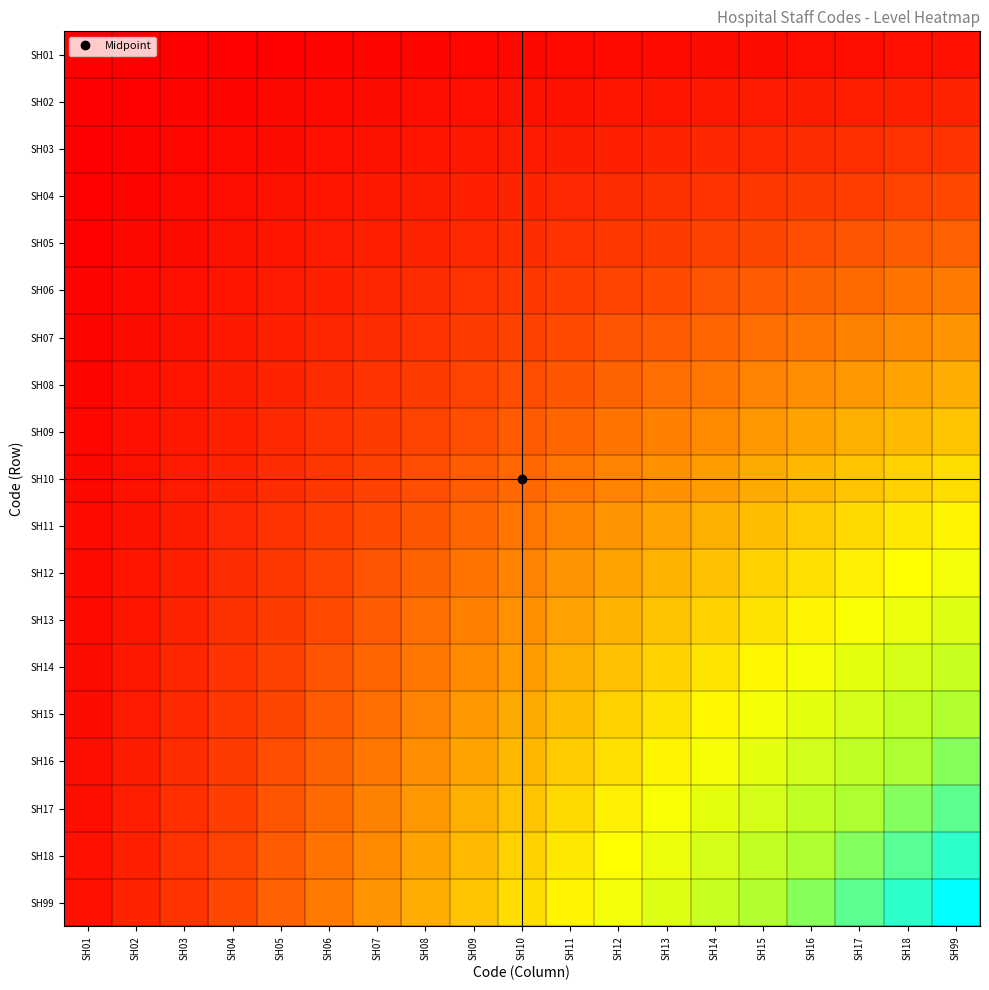

List the series in order of their peak value, lowest first.

SH01, SH02, SH03, SH04, SH05, SH06, SH07, SH08, SH09, SH10, SH11, SH12, SH13, SH14, SH15, SH16, SH17, SH18, SH99